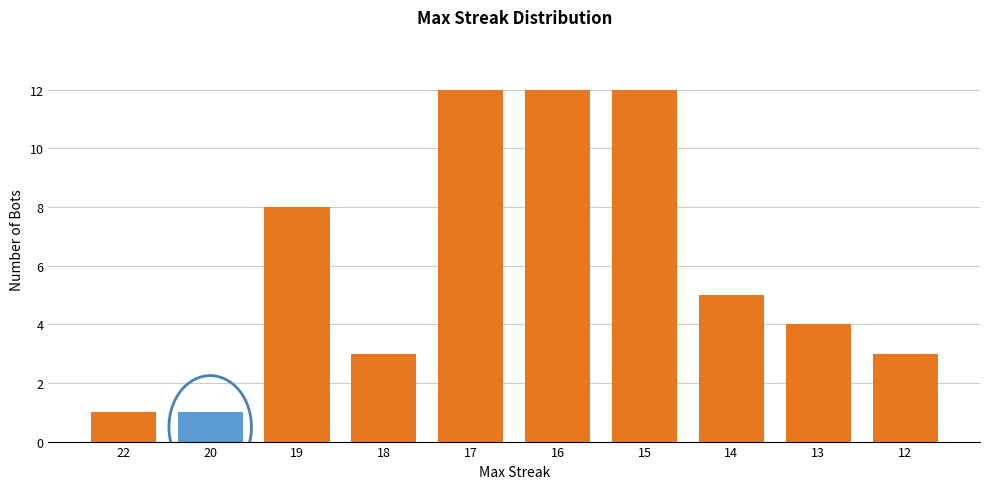

Reading left to right, list all the values displayed in this chart.

1	1	8	3	12	12	12	5	4	3